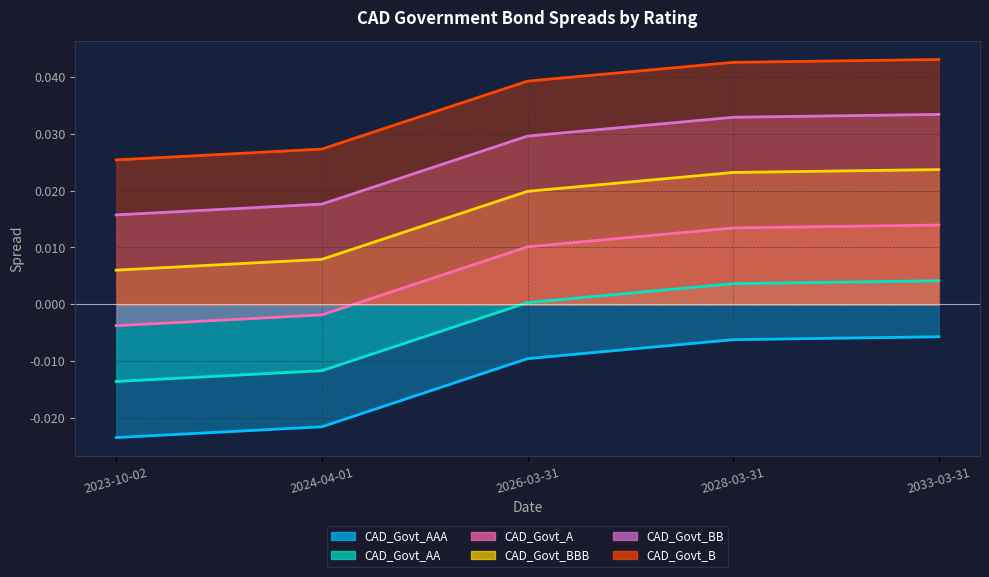

True or false: CAD_Govt_A and CAD_Govt_BBB cross at least once.

False